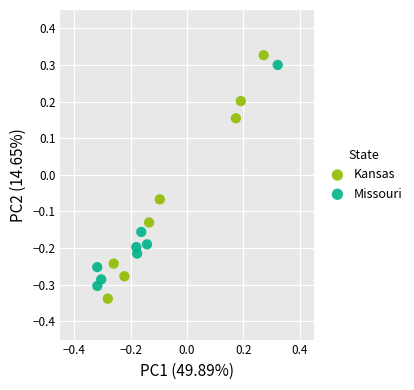

Which series reaches the minimum Y coordinate?

Kansas